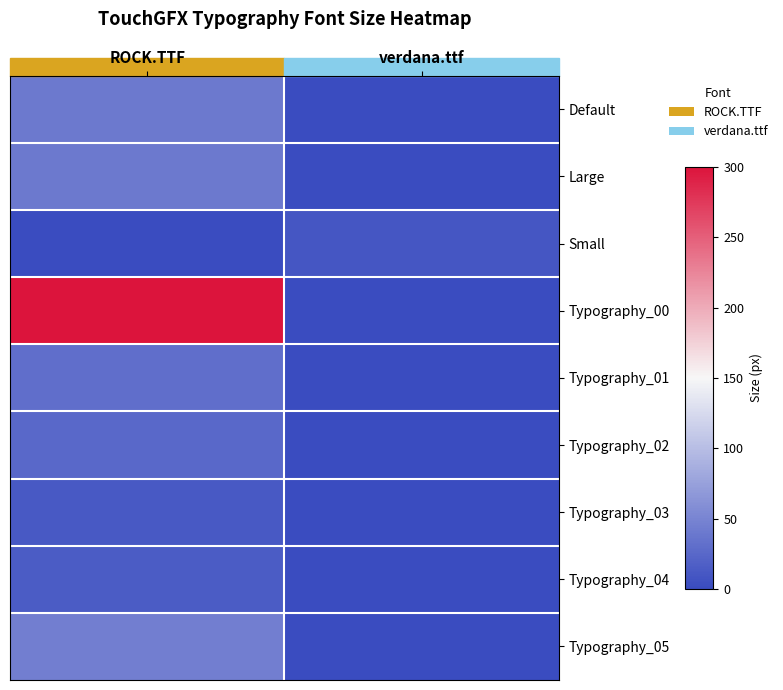

What is the total value across all series at verdana.ttf?

10